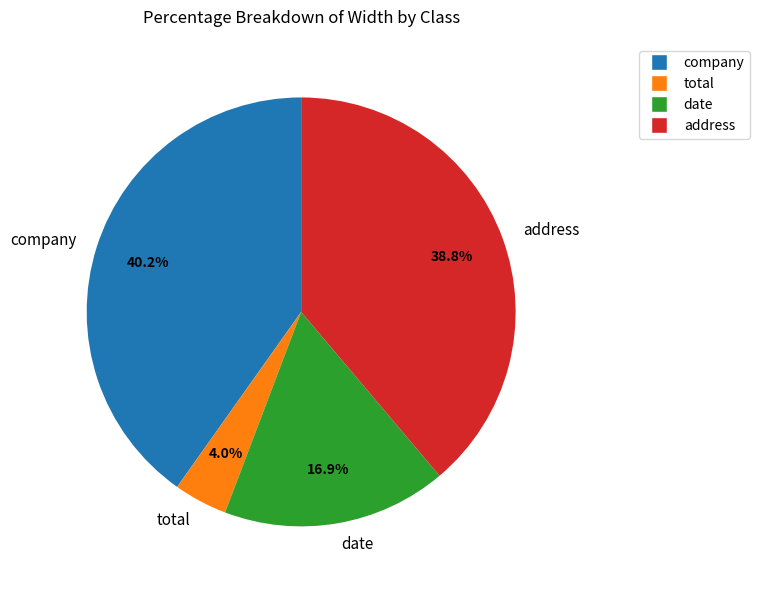

To the nearest percent, what is the difference between the total and date slice percentages?

13%